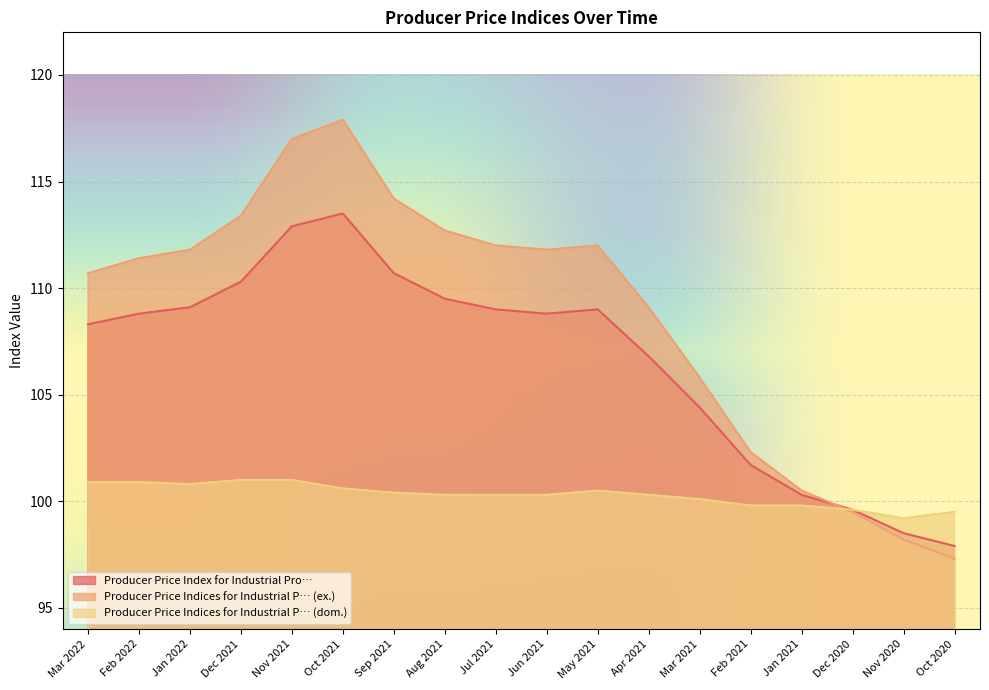

At which label is Producer Price Indices for Industrial P… (ex.) closest to 107?

Mar 2021